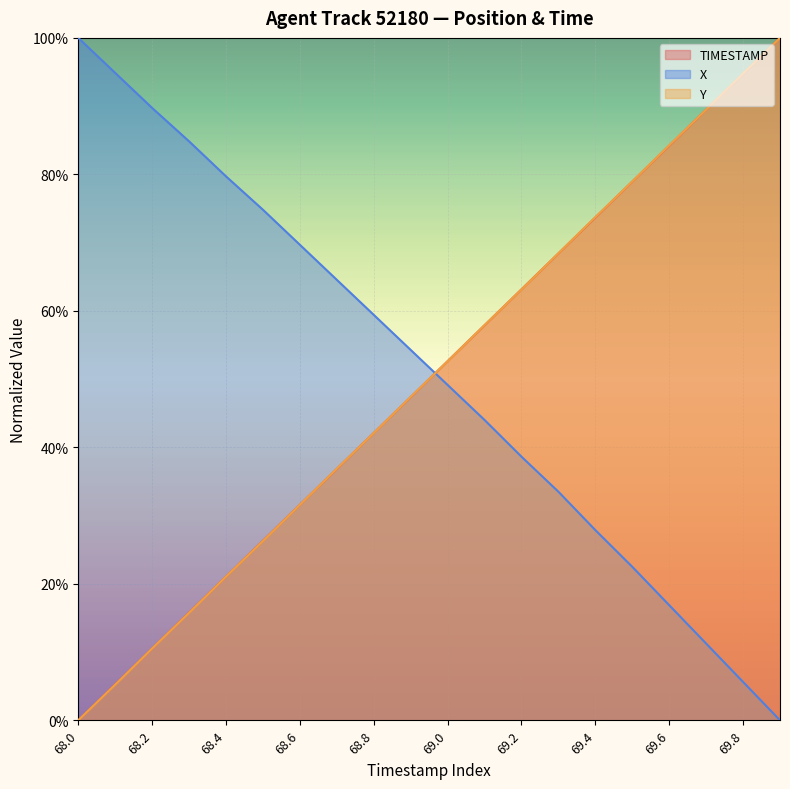

List the labels in order of Y value, largest first.

69.9, 69.8, 69.7, 69.6, 69.5, 69.4, 69.3, 69.2, 69.1, 69.0, 68.9, 68.8, 68.7, 68.6, 68.5, 68.4, 68.3, 68.2, 68.1, 68.0